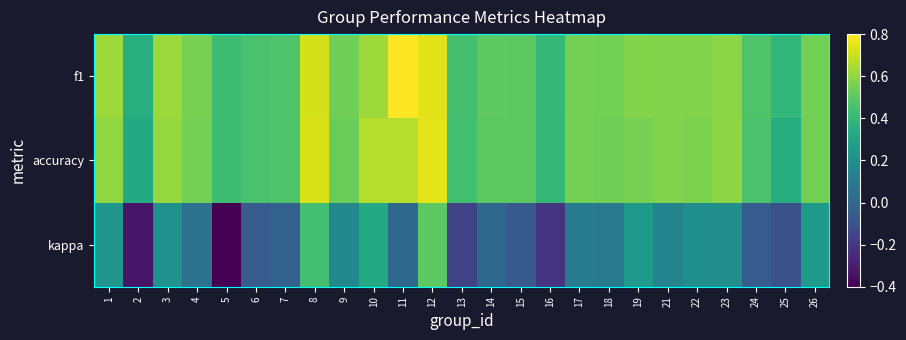

Which series changed the most between 3 and 23?

f1